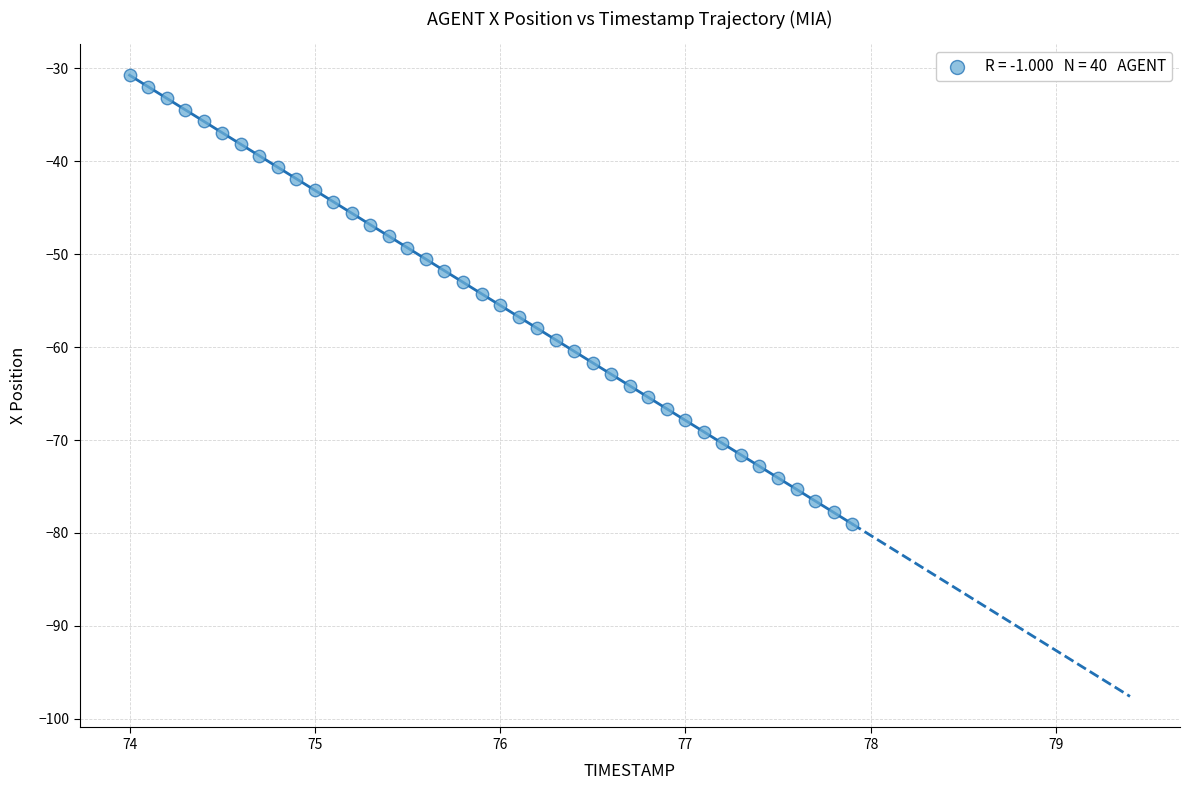

What is the range of Y values (max minus min)?

48.3